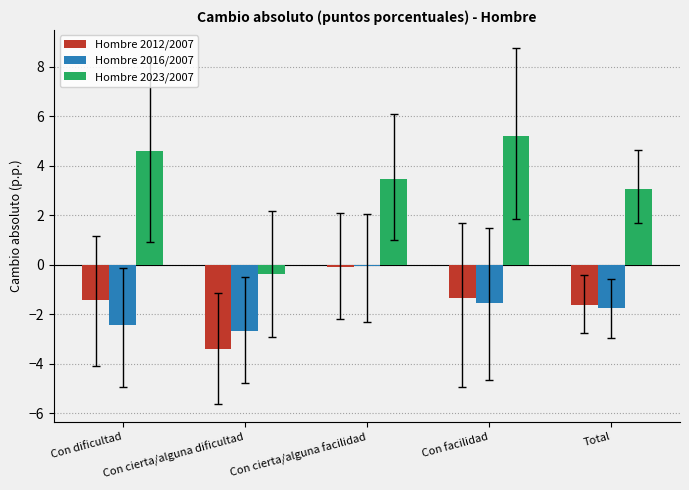

Reading right to left, extract all data points from this chart.

Hombre 2012/2007: -1.6	-1.3	-0.1	-3.4	-1.4
Hombre 2016/2007: -1.8	-1.6	-0.1	-2.7	-2.4
Hombre 2023/2007: 3.1	5.2	3.5	-0.4	4.6